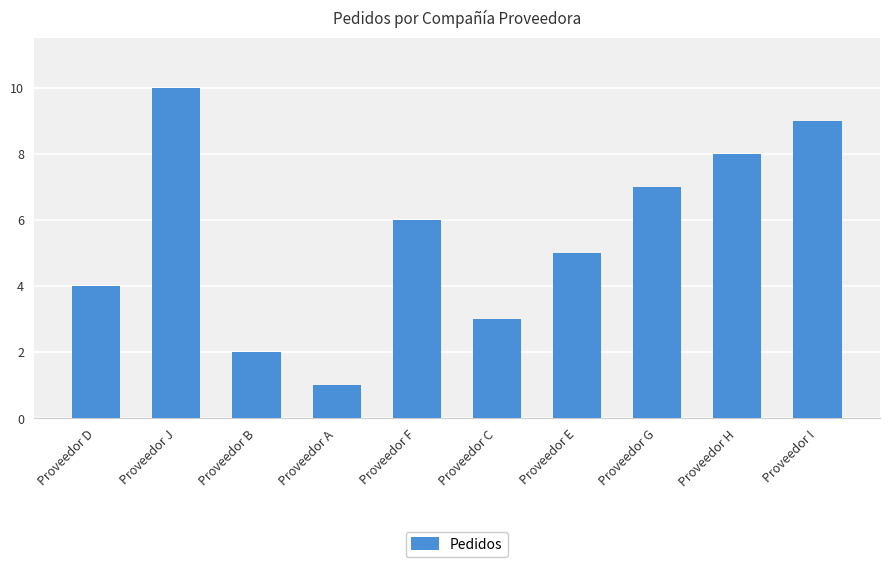

What is the difference between the maximum and minimum values?

9